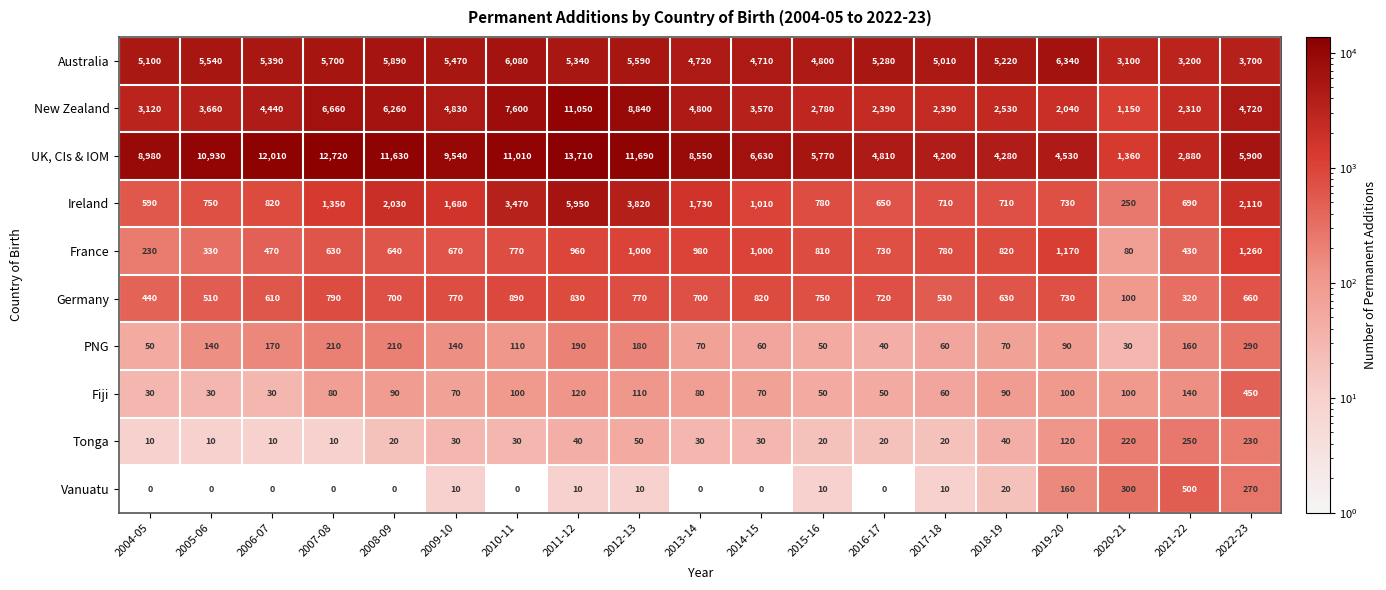

What is the maximum value shown in the chart?

13710